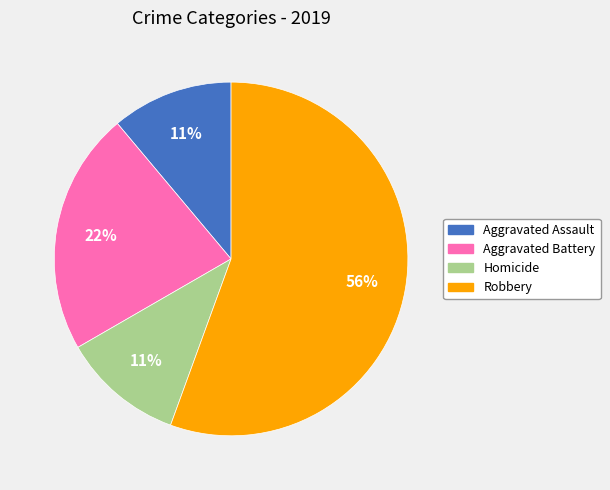

Does Robbery account for over 50% of the chart?

Yes